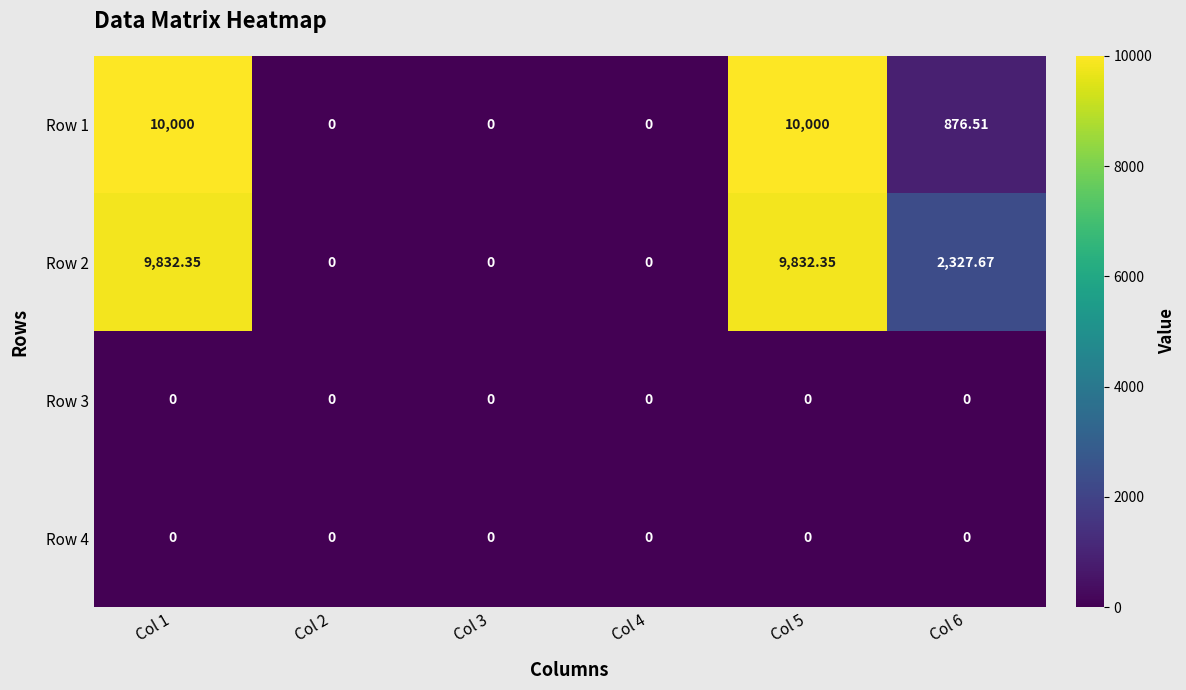

Is the value of Row 3 at Col 4 greater than the value of Row 1 at Col 1?

No